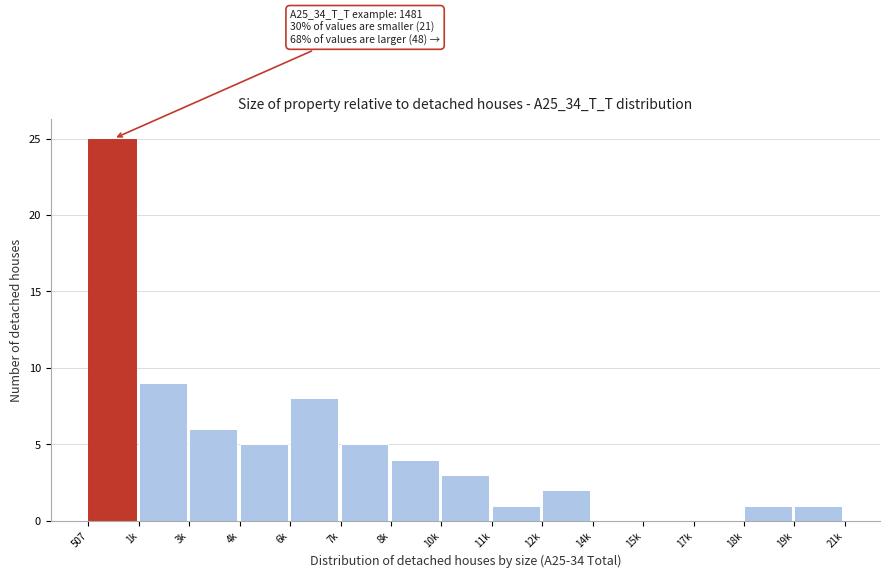

Reading right to left, transcribe all the data shown in this chart.

19k=1	18k=1	17k=0	15k=0	14k=0	12k=2	11k=1	10k=3	8k=4	7k=5	6k=8	4k=5	3k=6	1k=9	507=25